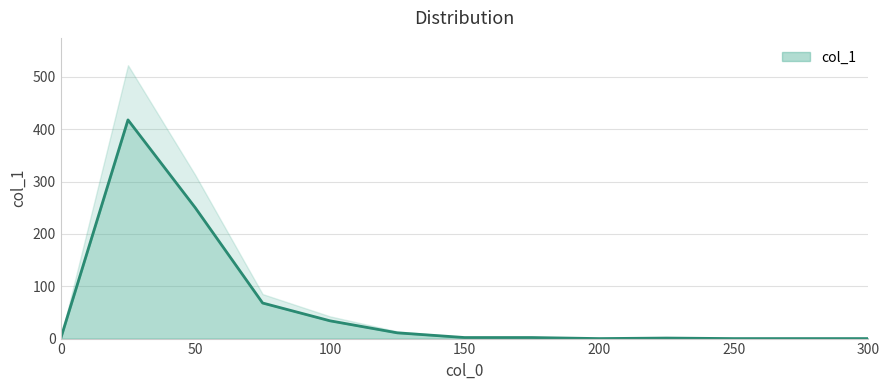

How many data points are above 2?

5